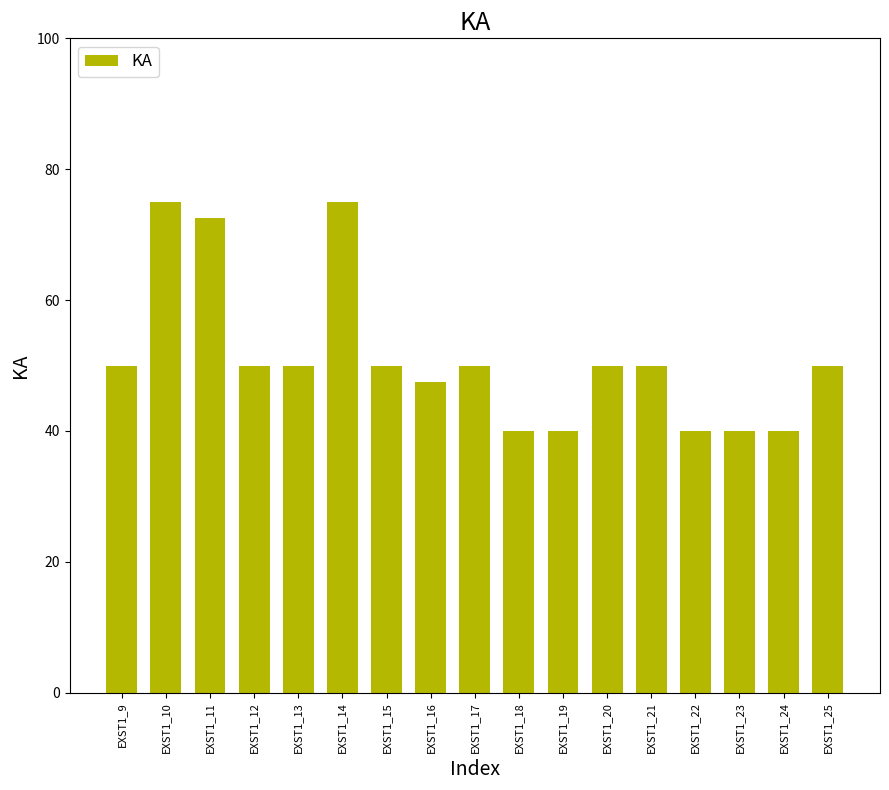

What is the difference between the maximum and minimum values?

35.0